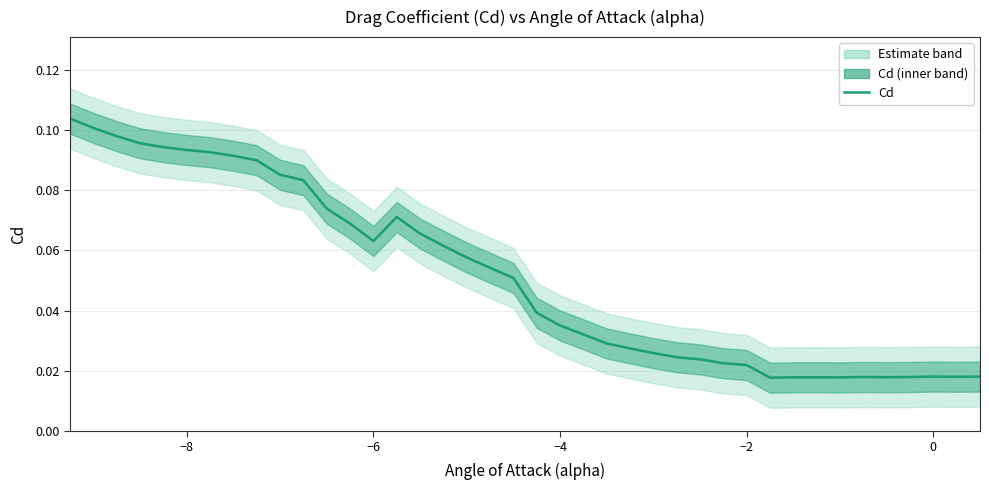

True or false: the data has more than 2 interior local peaks.

True